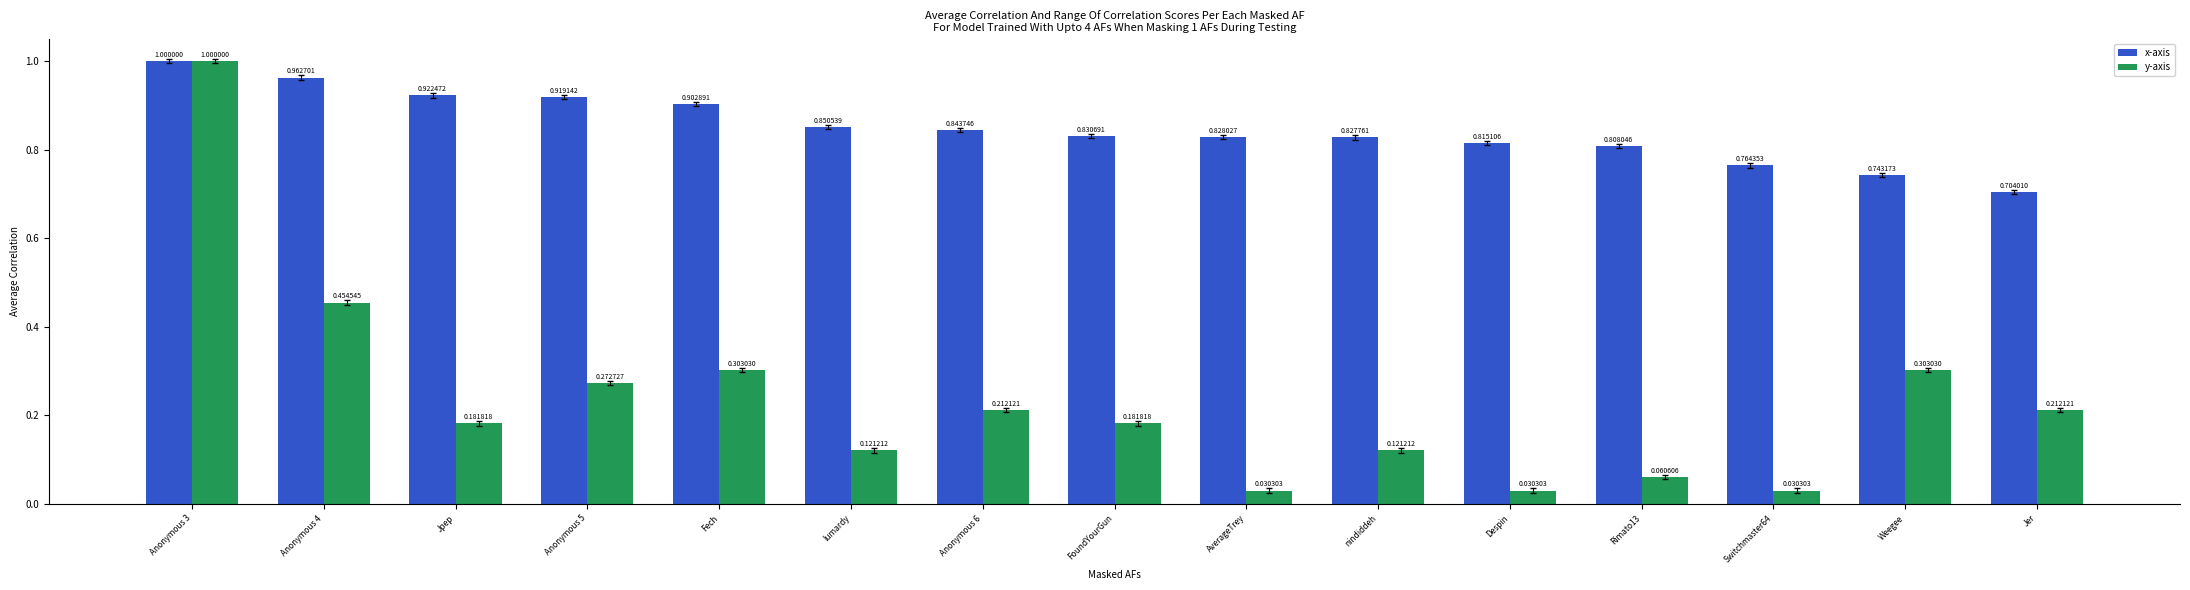

At which label is x-axis closest to 0?

Jer